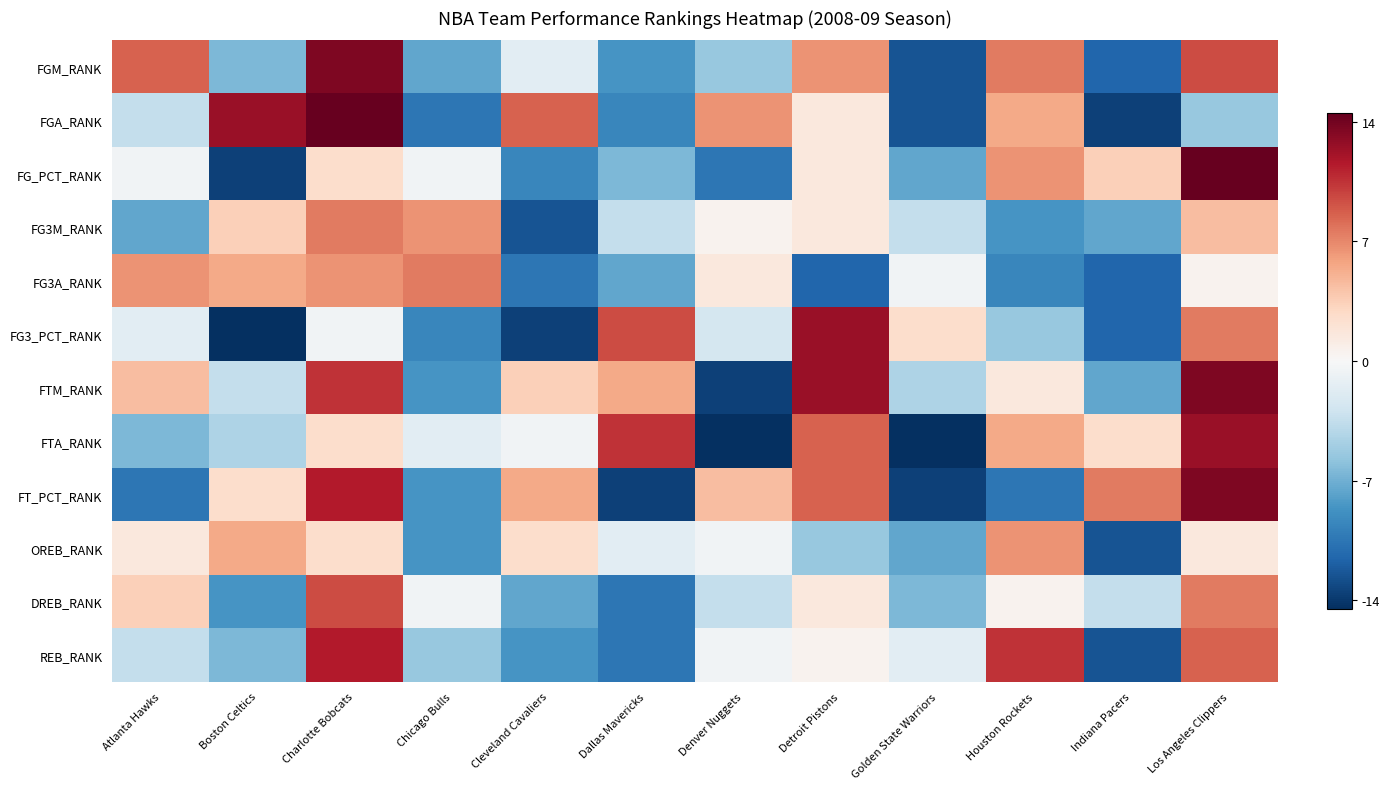

Count the number of data series in this chart.

12